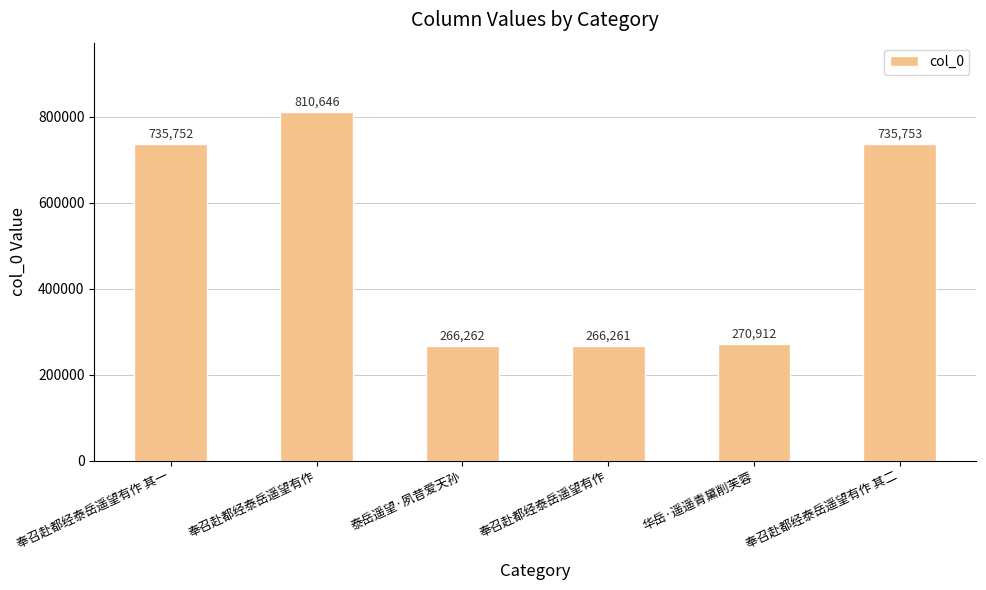

List the labels in order of value, smallest first.

奉召赴都经泰岳遥望有作, 泰岳遥望·夙昔爱天孙, 华岳·遥遥青黛削芙蓉, 奉召赴都经泰岳遥望有作 其一, 奉召赴都经泰岳遥望有作 其二, 奉召赴都经泰岳遥望有作